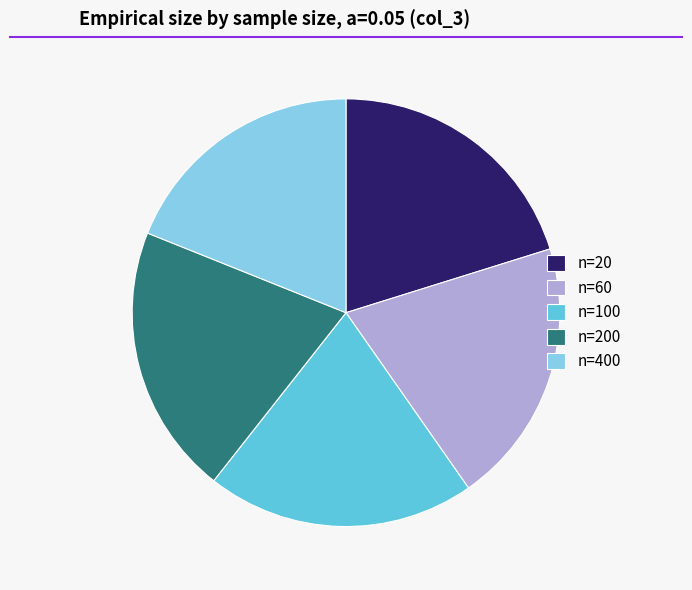

The n=400 slice represents 8% of the pie. True or false?

False